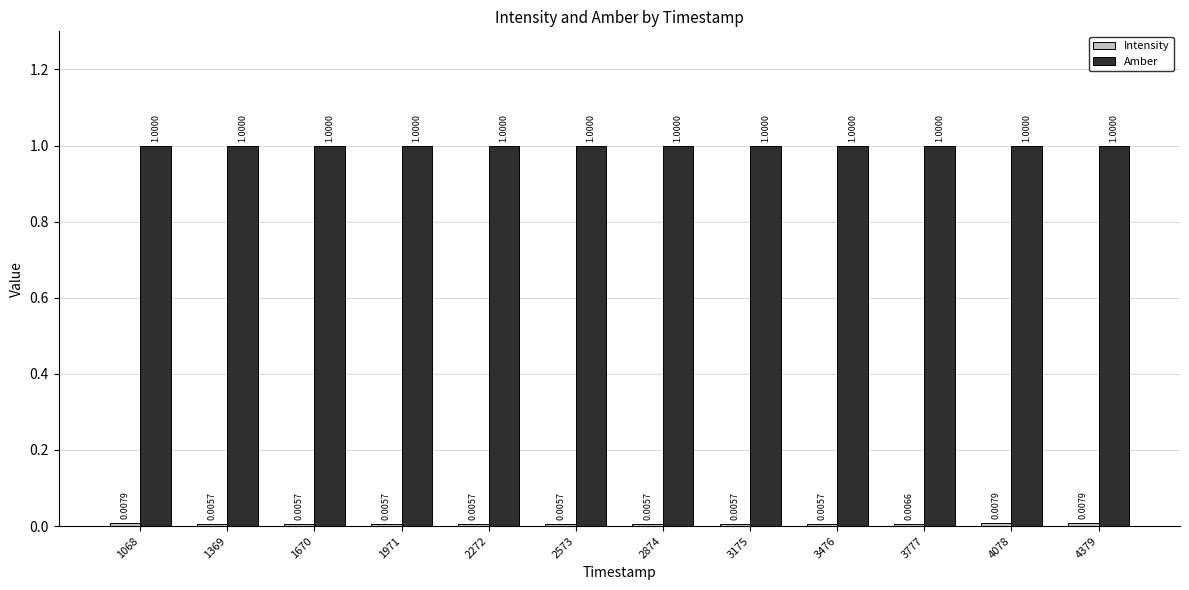

How many data points does each series have?

12